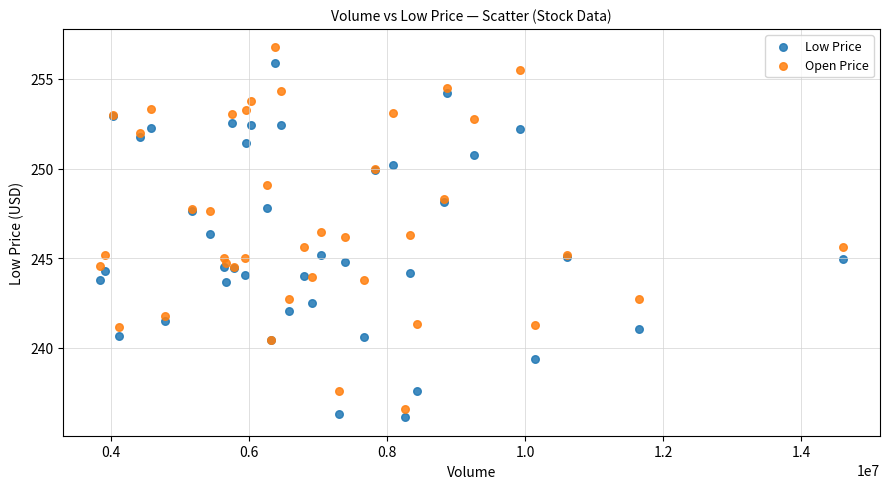

What are all the series names shown in the legend?

Low Price, Open Price